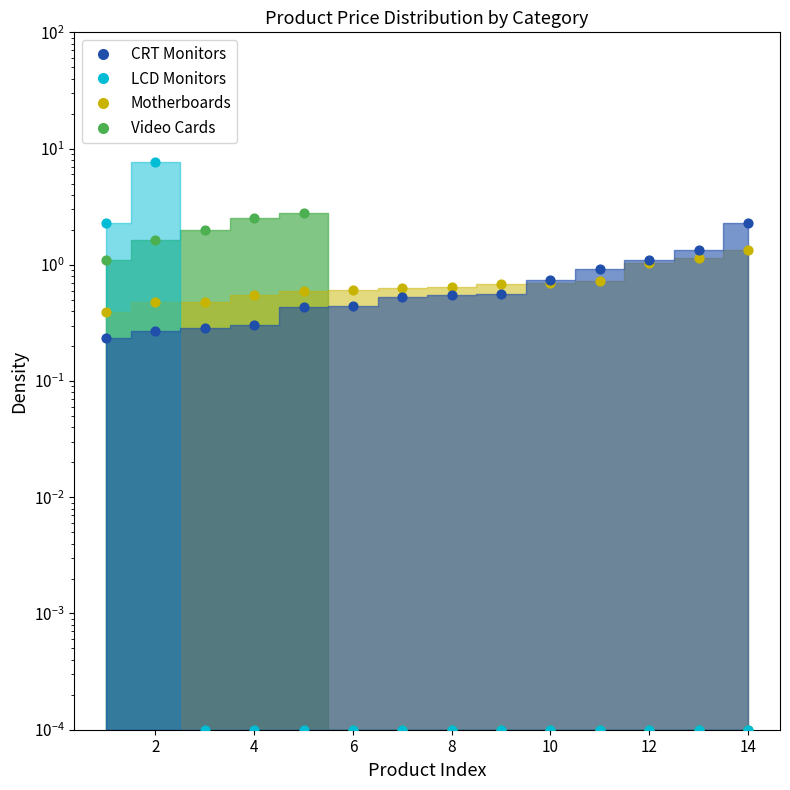

At how many categories does at least one series exceed 0?

14